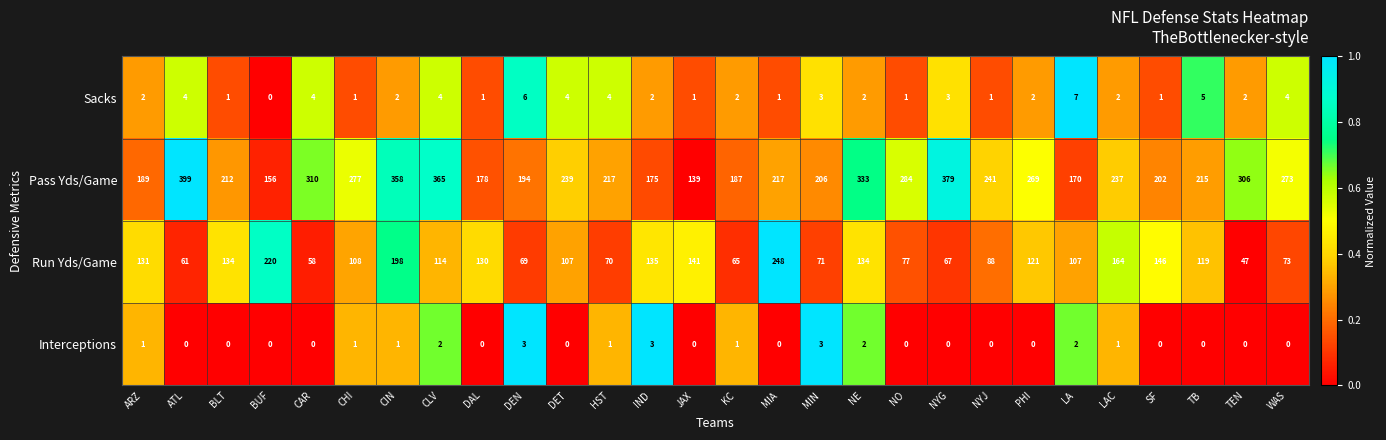

Count the number of data series in this chart.

4